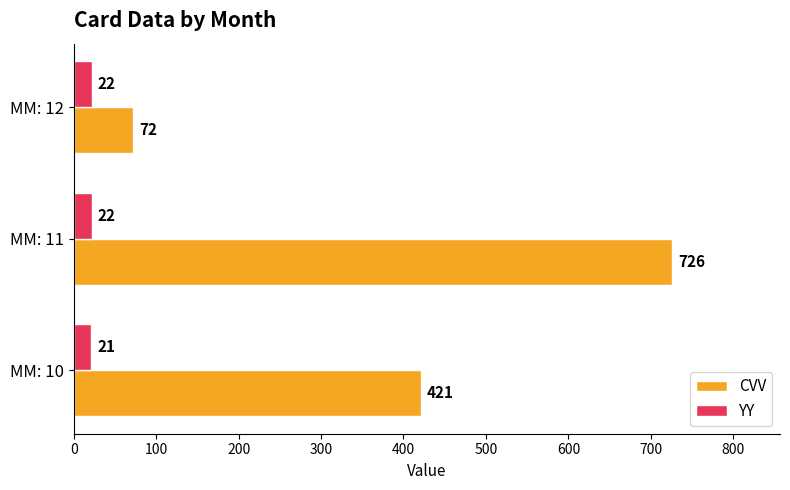

What is the lowest value of the YY series?

21